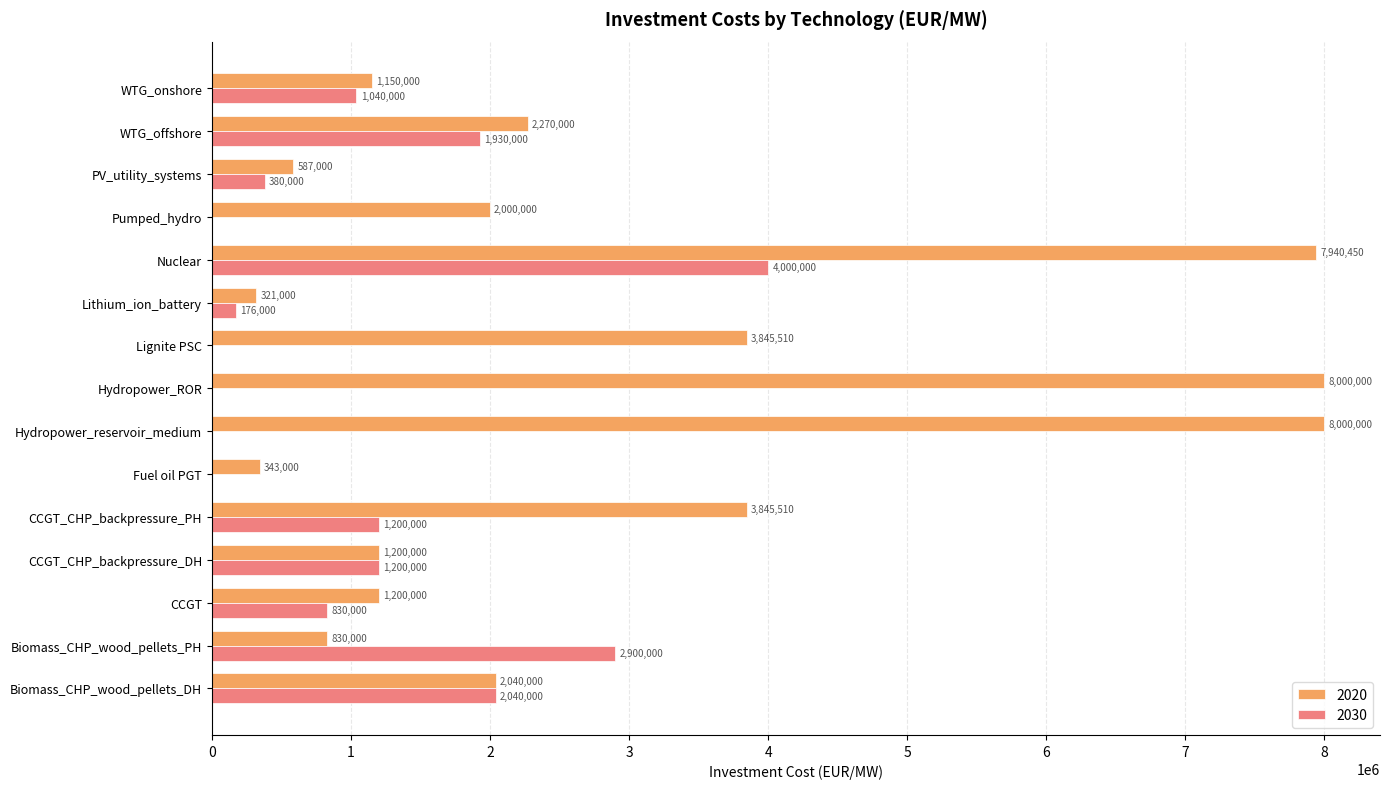

What is the maximum value for 2020?

8000000